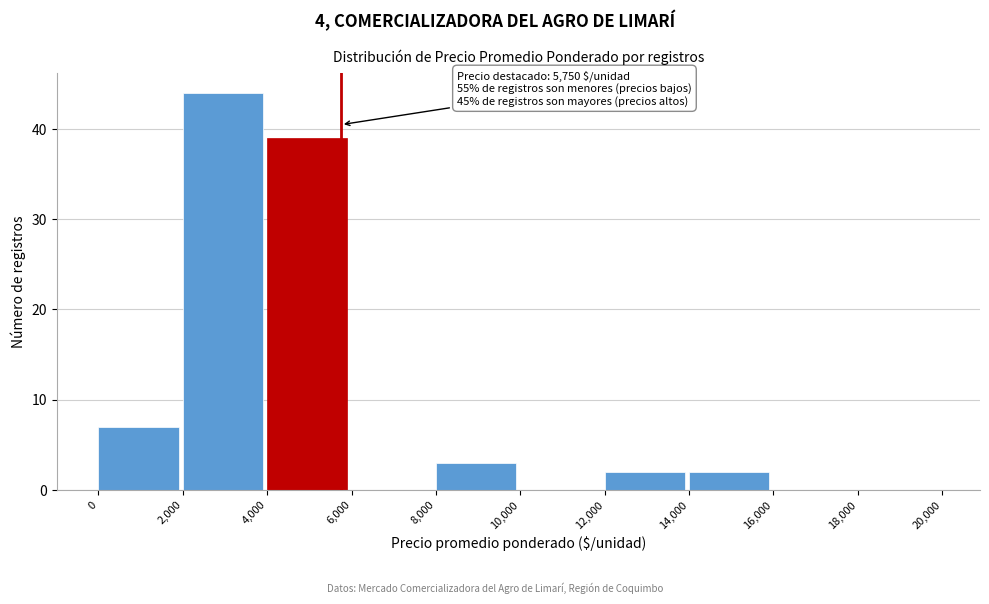

Which range on the x-axis has the tallest bar?

2,000 to 4,000